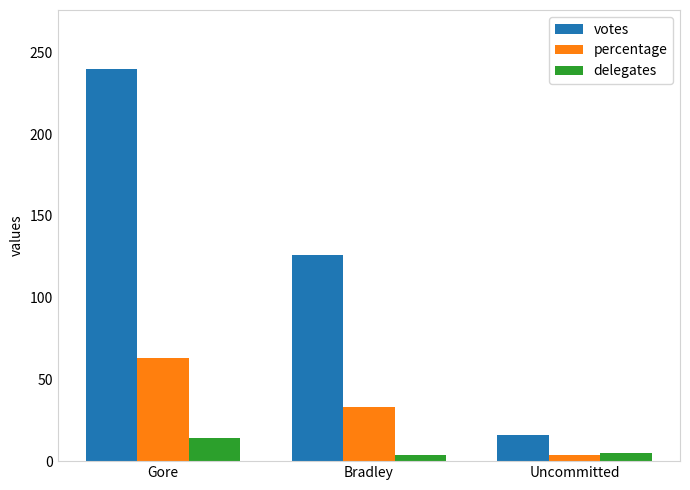

What is the average value of the votes series?

127